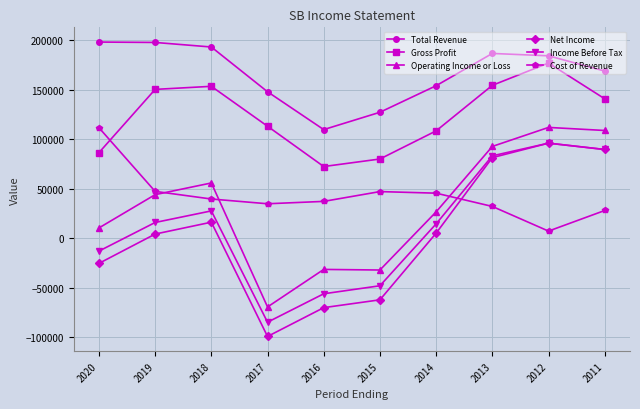

How many data points in Total Revenue are less than 184300?

5